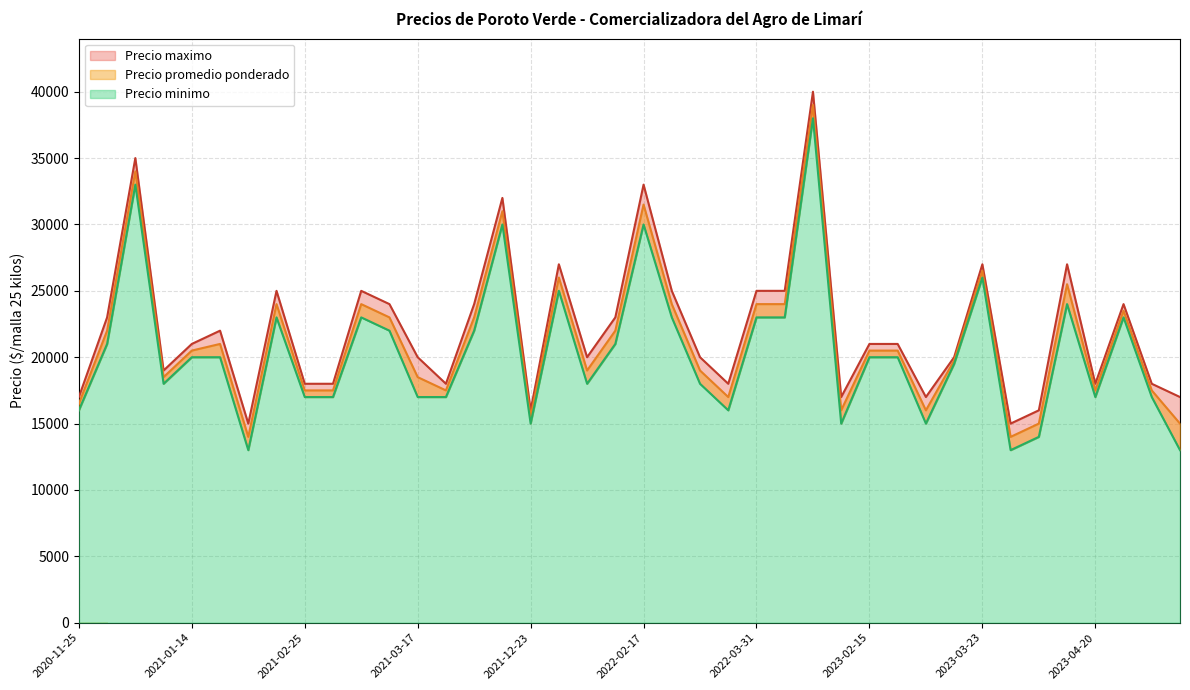

What is the difference between the maximum and minimum values in the Precio promedio ponderado series?

25000